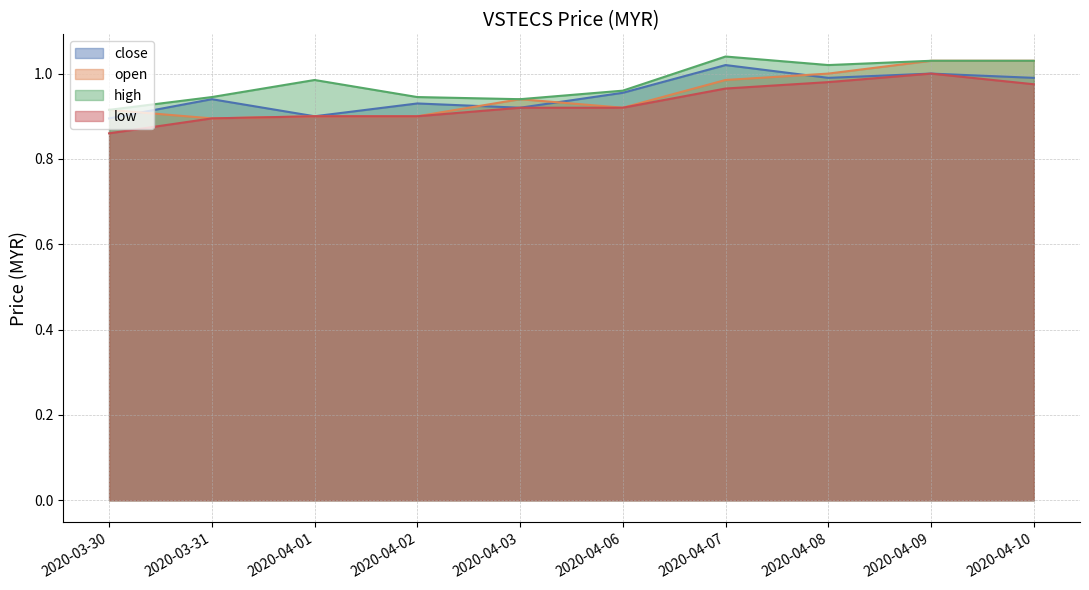

Does the chart have visible grid lines?

Yes